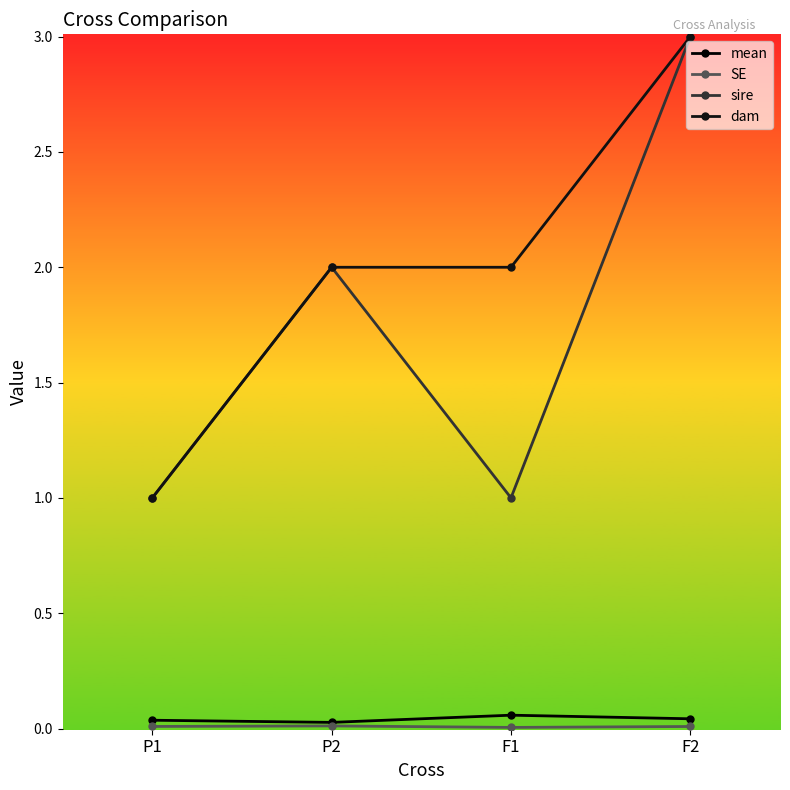

True or false: SE and mean cross at least once.

False